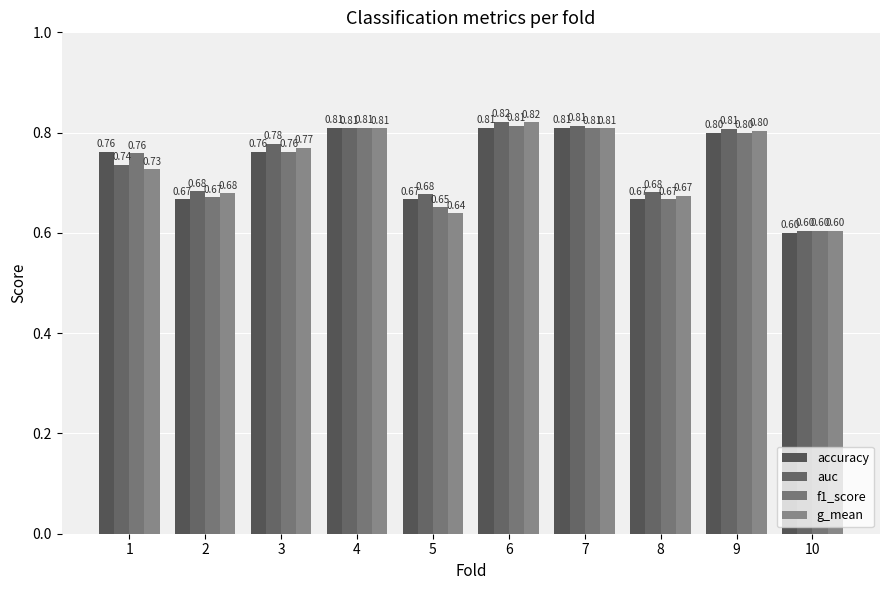

Reading right to left, transcribe all the data shown in this chart.

accuracy: 10=0.6	9=0.8	8=0.7	7=0.8	6=0.8	5=0.7	4=0.8	3=0.8	2=0.7	1=0.8
auc: 10=0.6	9=0.8	8=0.7	7=0.8	6=0.8	5=0.7	4=0.8	3=0.8	2=0.7	1=0.7
f1_score: 10=0.6	9=0.8	8=0.7	7=0.8	6=0.8	5=0.7	4=0.8	3=0.8	2=0.7	1=0.8
g_mean: 10=0.6	9=0.8	8=0.7	7=0.8	6=0.8	5=0.6	4=0.8	3=0.8	2=0.7	1=0.7